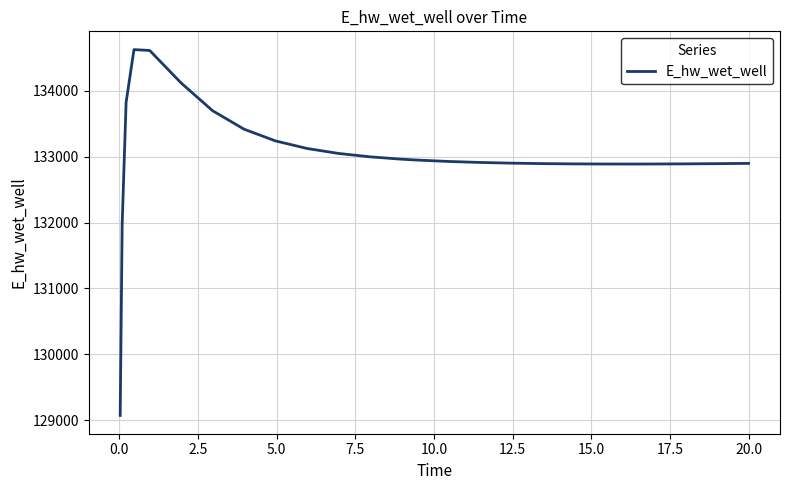

What is the maximum value shown in the chart?

134626.8